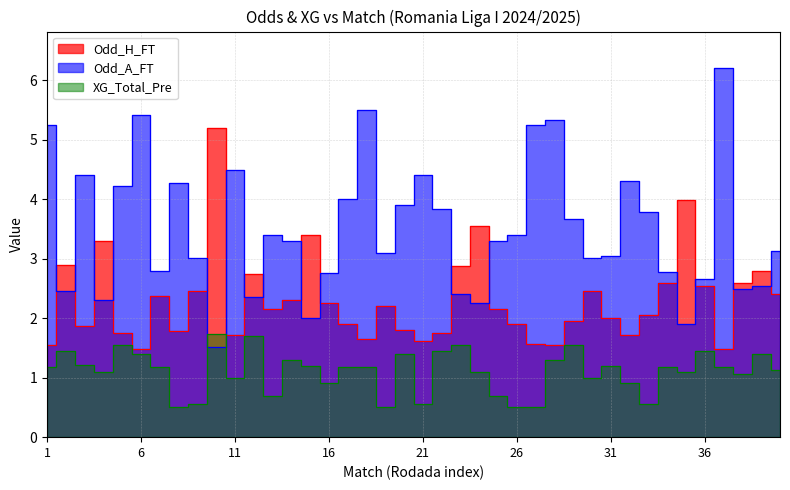

How many times do Odd_A_FT and Odd_H_FT cross each other?

16